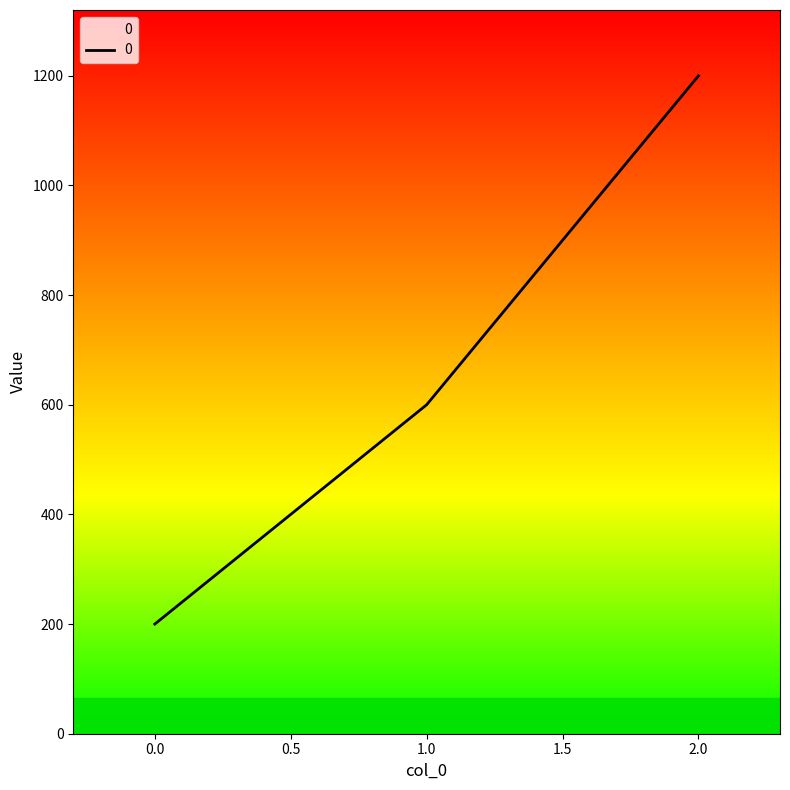

How many values are below 600?

1